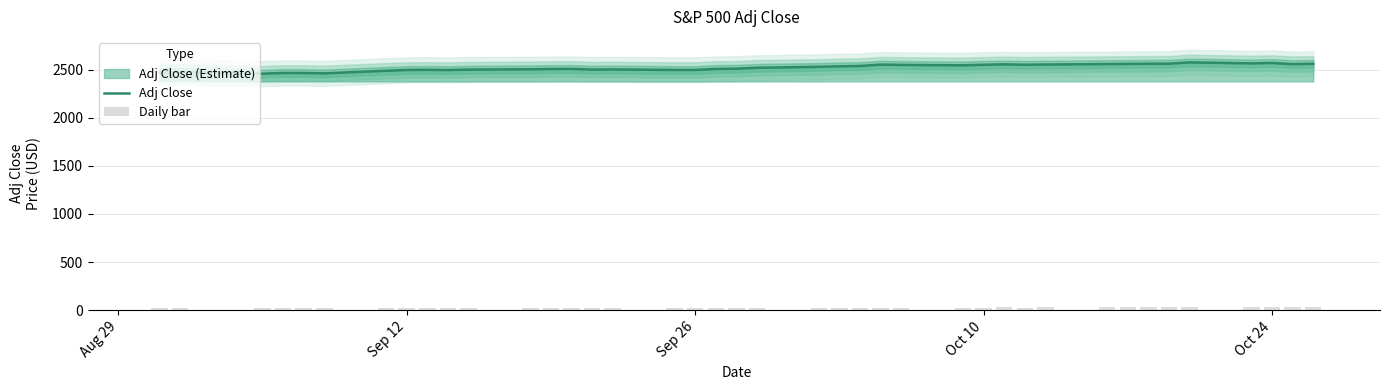

What is the maximum value for Adj Close?

2575.2